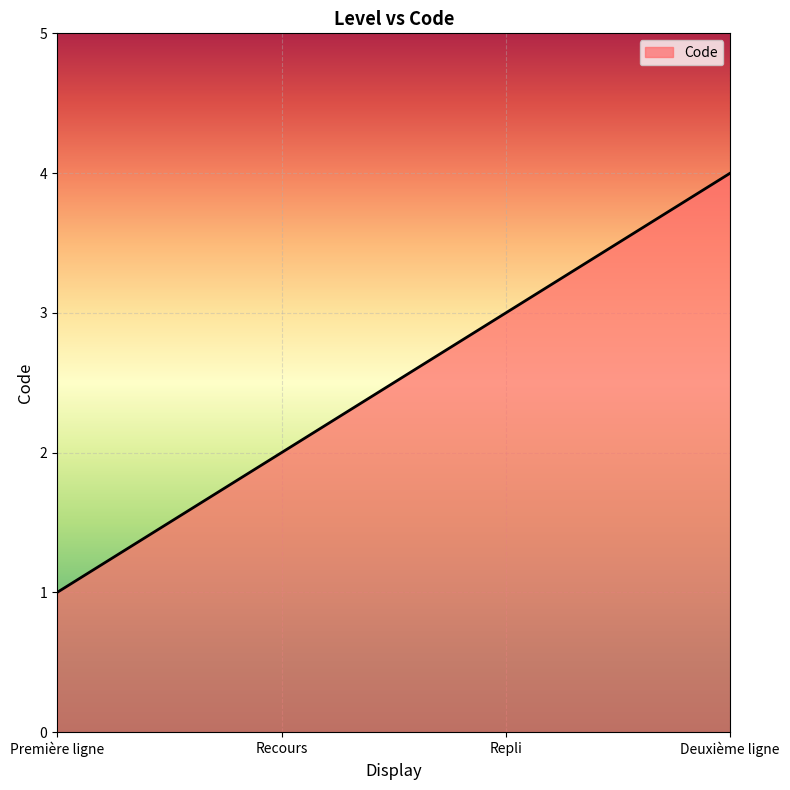

Does the chart have visible grid lines?

Yes